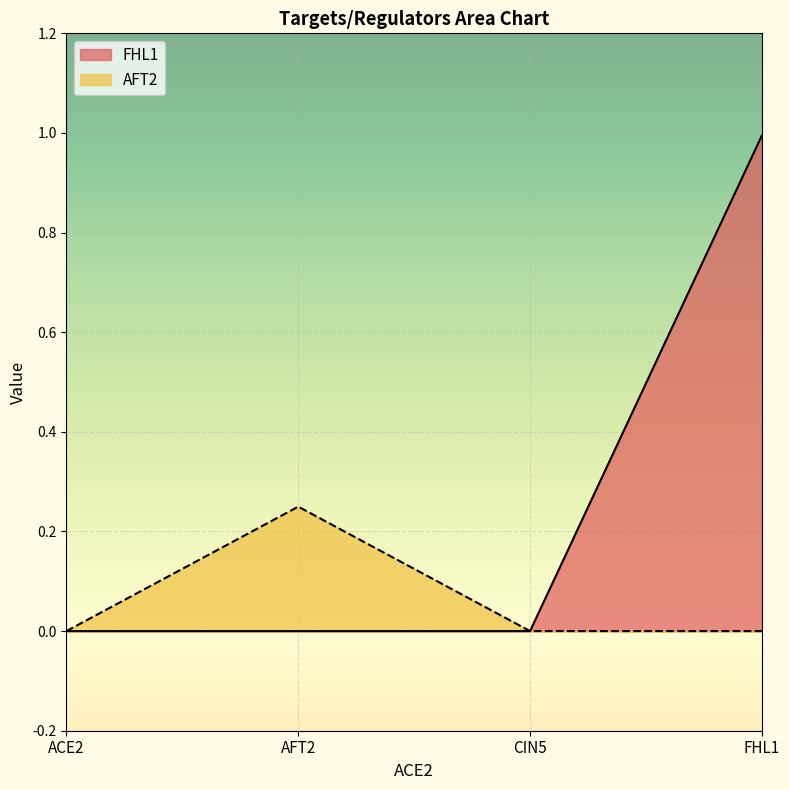

True or false: FHL1 and AFT2 cross at least once.

False